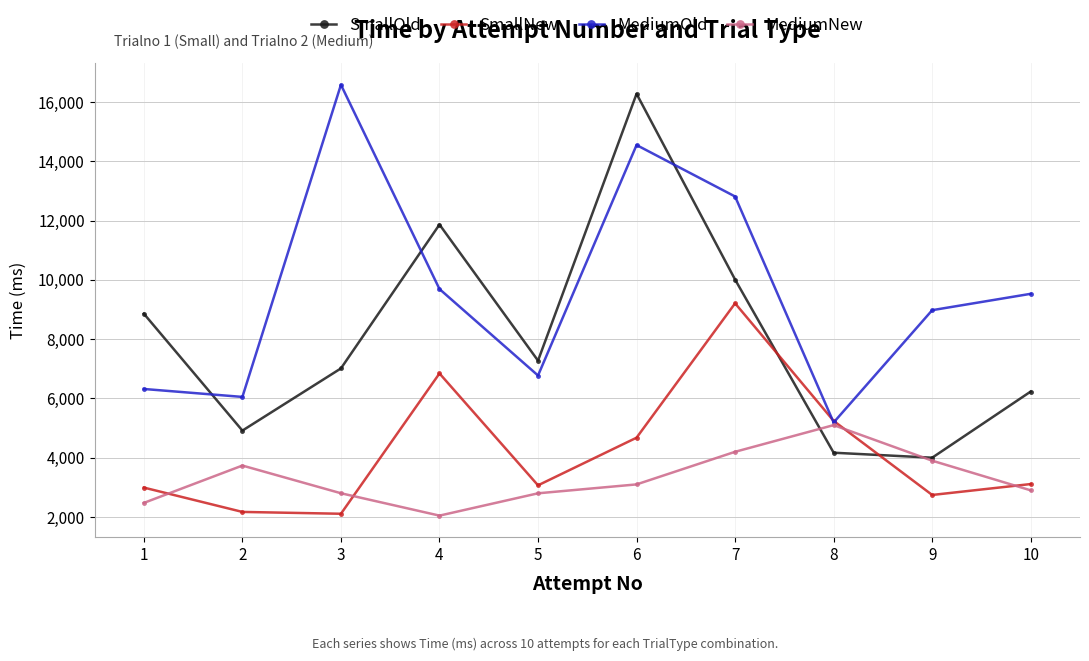

The value of MediumNew at 7 is 6164. True or false?

False